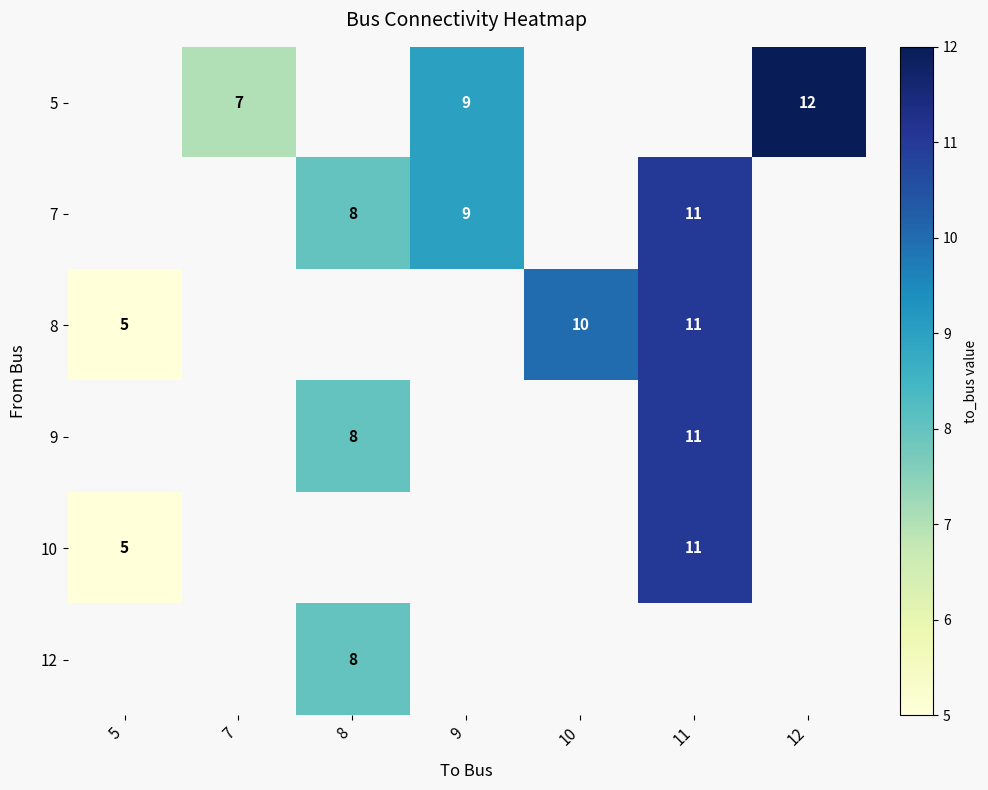

The 9 series shows 4 at 8. True or false?

False